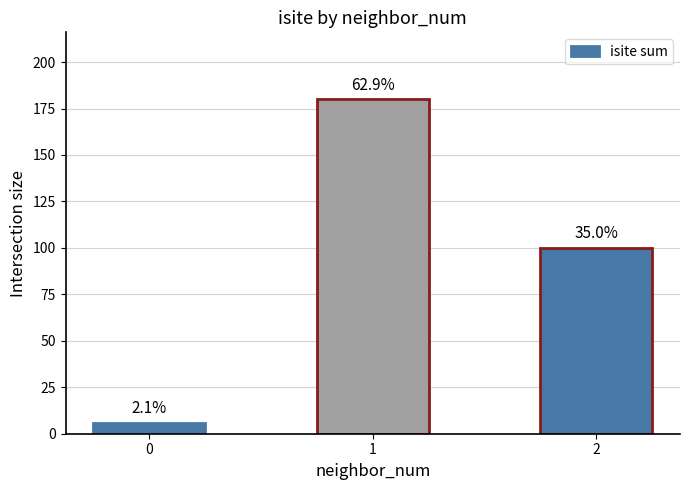

What is the smallest value displayed?

6